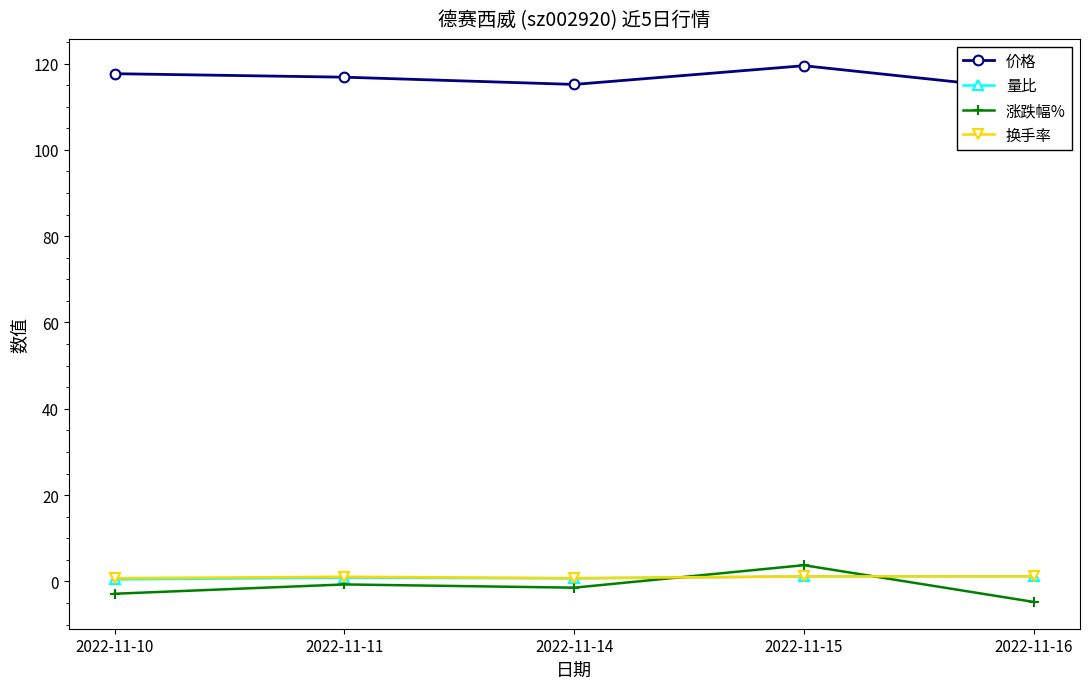

Reading right to left, extract all data points from this chart.

价格: 113.8	119.5	115.2	116.8	117.7
量比: 1.2	1.2	0.7	0.9	0.5
涨跌幅%: -4.7	3.8	-1.4	-0.7	-2.9
换手率: 1.2	1.2	0.8	1.1	0.8